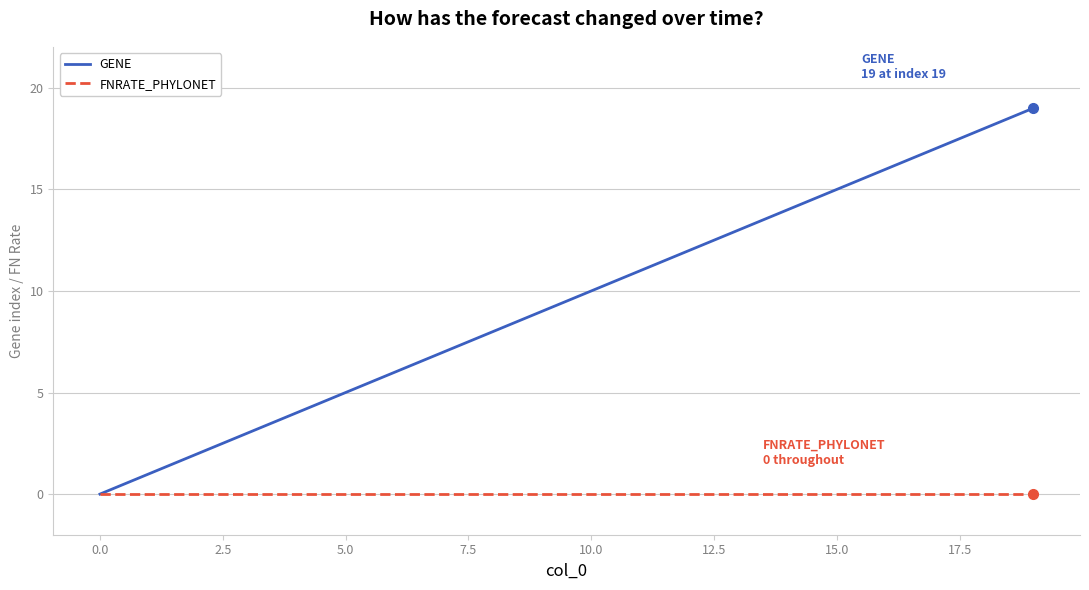

What is the greatest value displayed?

19